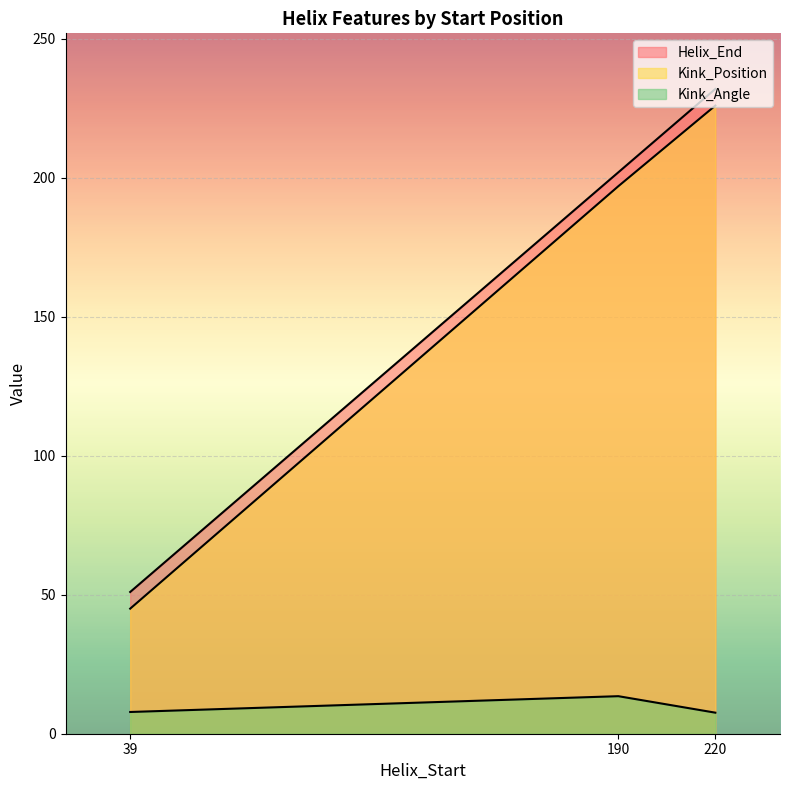

At 190, list the series in order from largest to smallest.

Helix_End, Kink_Position, Kink_Angle